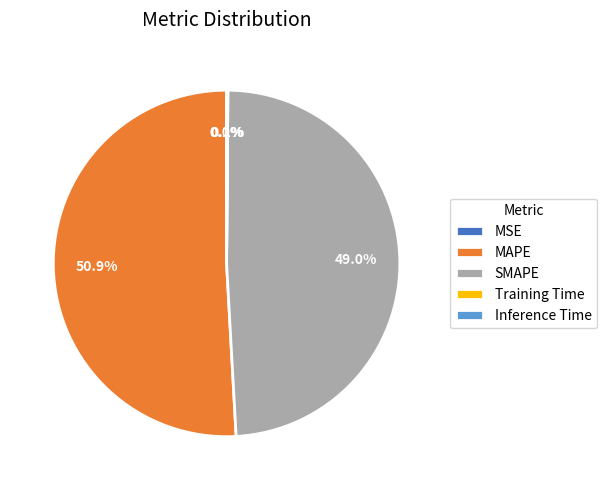

Do SMAPE and MAPE together represent more than half of the pie?

Yes